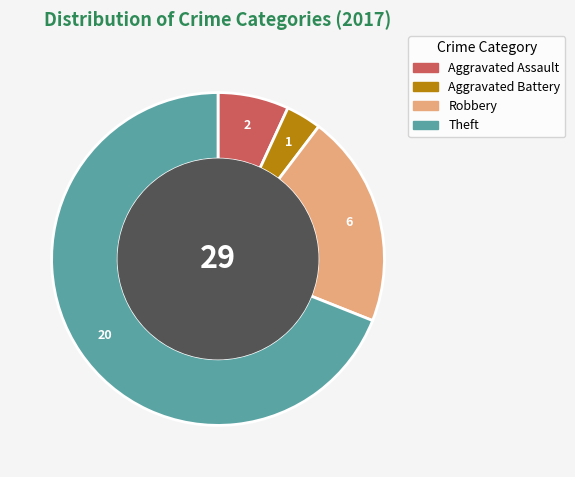

Rank the categories by value from highest to lowest.

Theft, Robbery, Aggravated Assault, Aggravated Battery